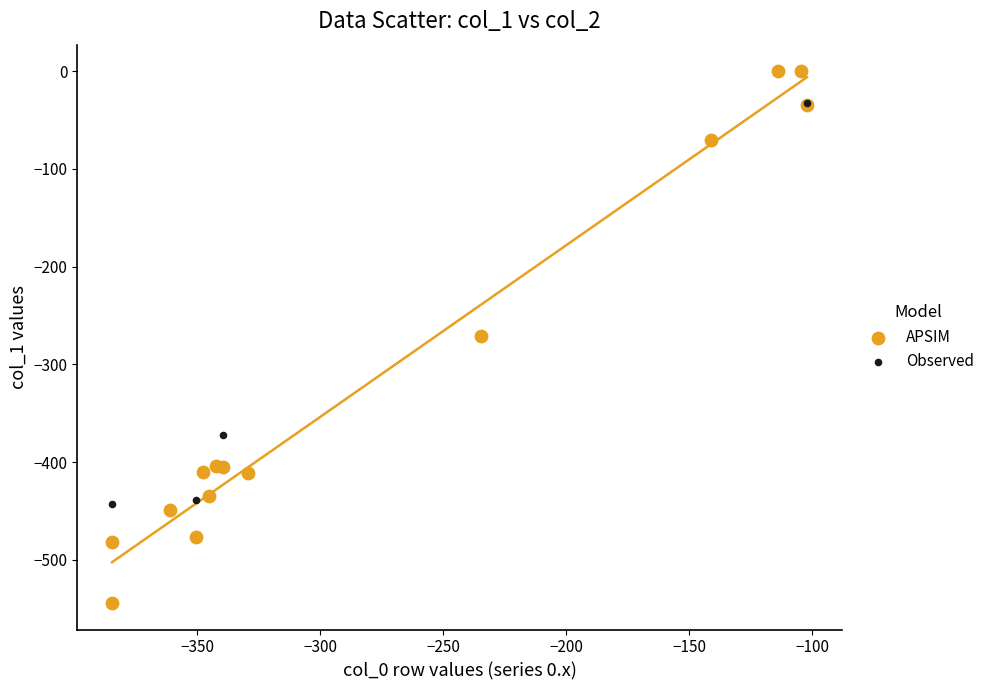

Which series reaches the maximum Y coordinate?

APSIM